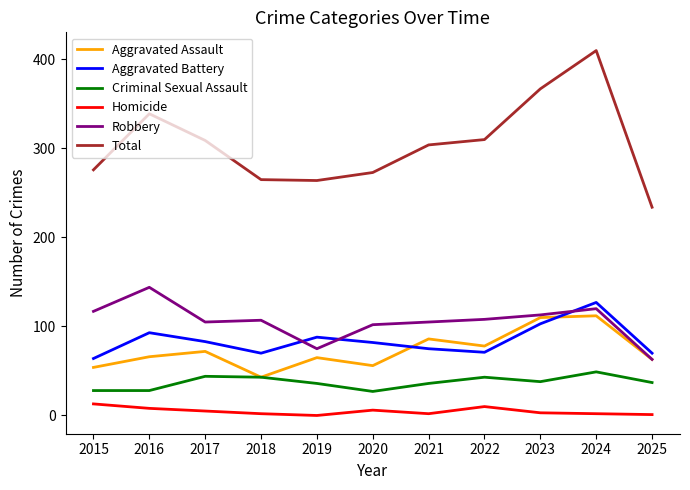

How many lines are shown in the chart?

6